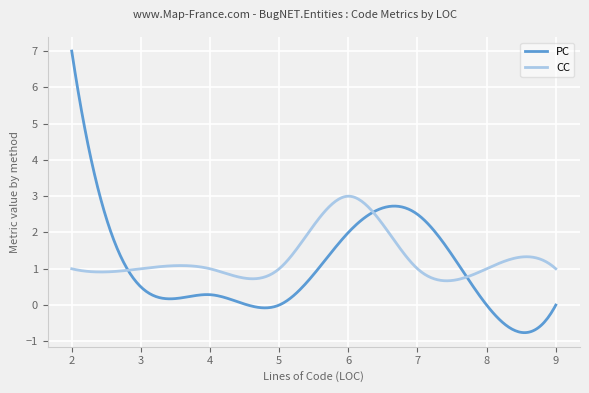

What is the highest value of the PC series?

7.0